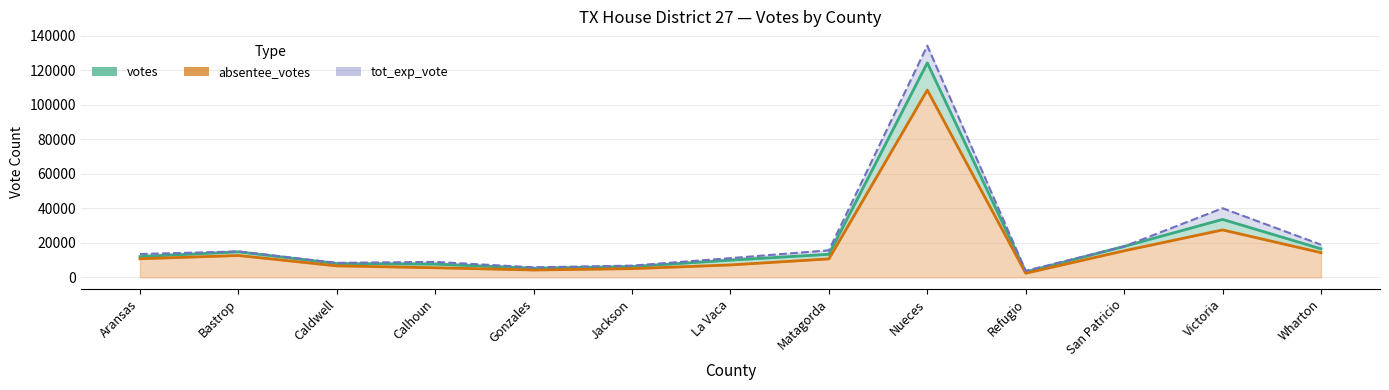

How many data points in votes_line are above 12039?

6